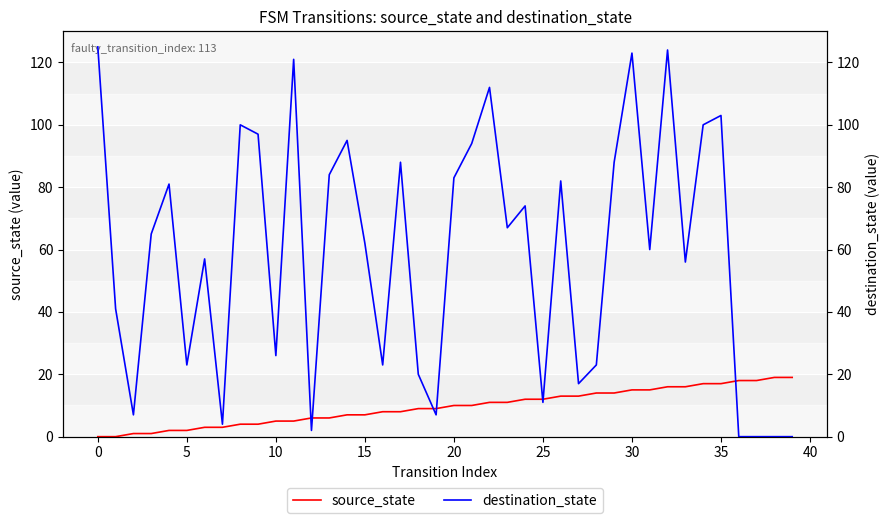

What is the total value across all series at 36?

18